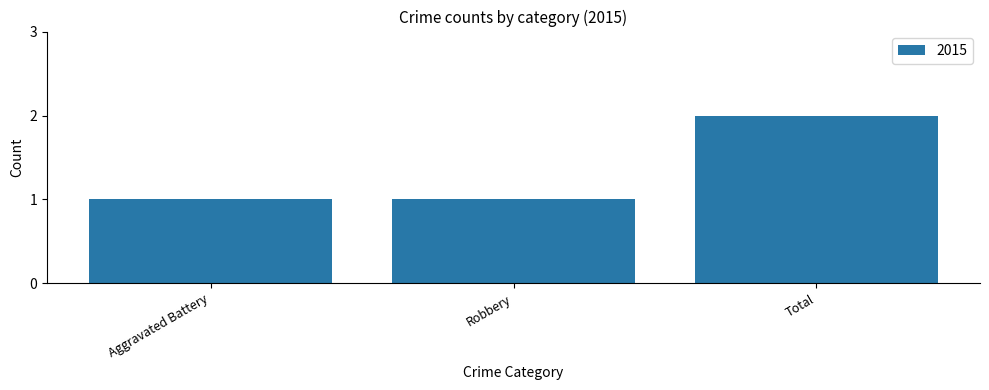

What is the sum of the values at Robbery and Aggravated Battery?

2